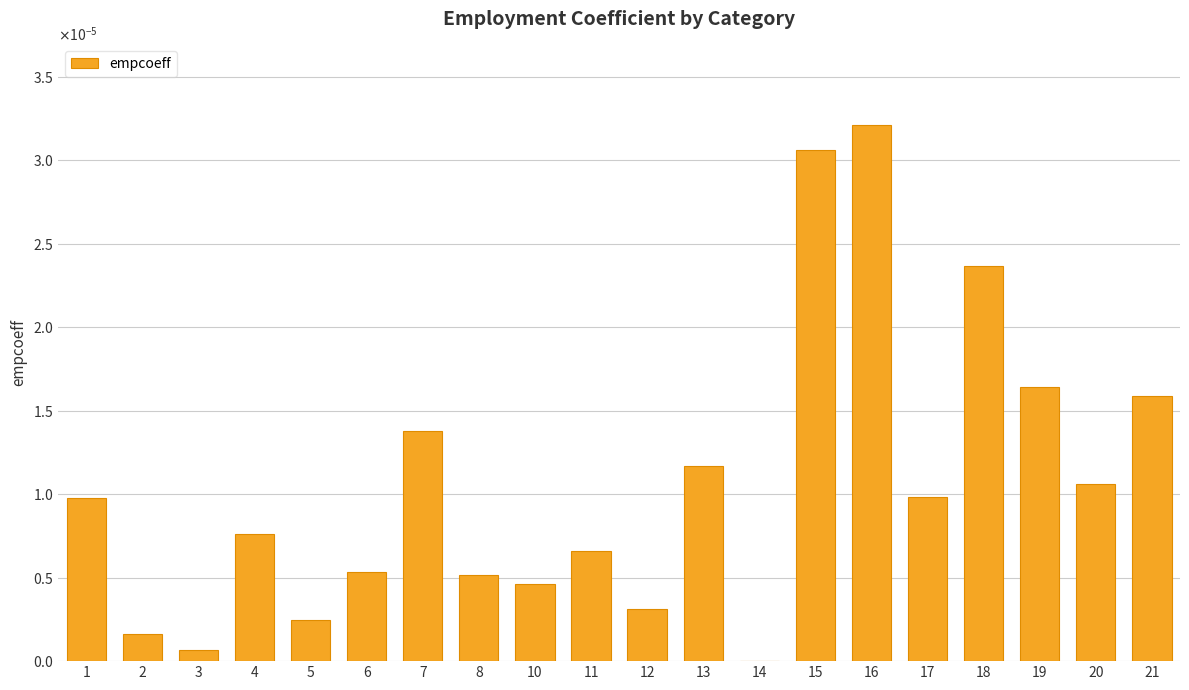

Does the chart contain stacked bars?

No